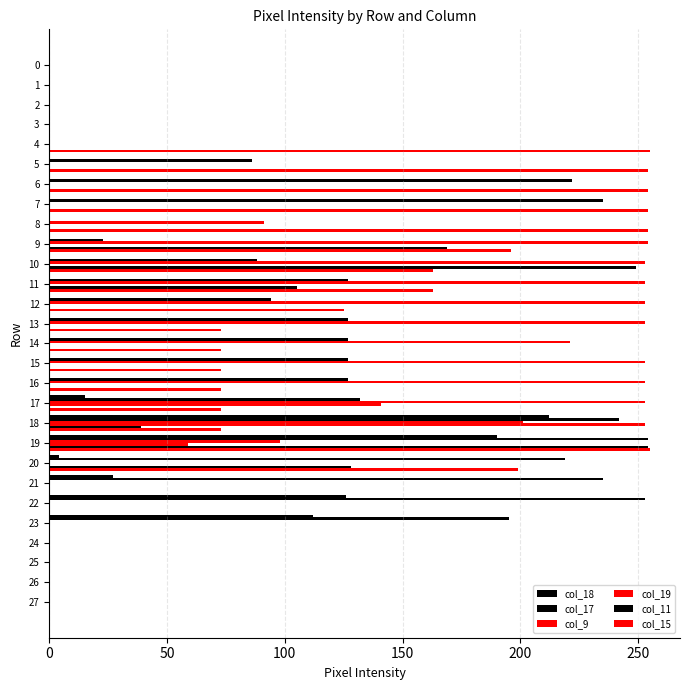

Which has a higher value, 12 or 8?

12